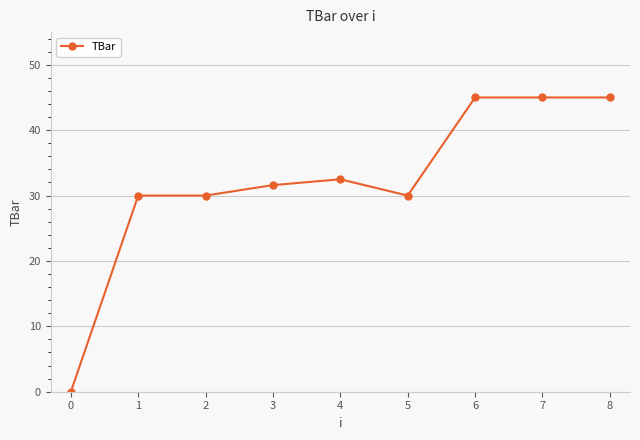

At which label does the data first exceed 31?

3